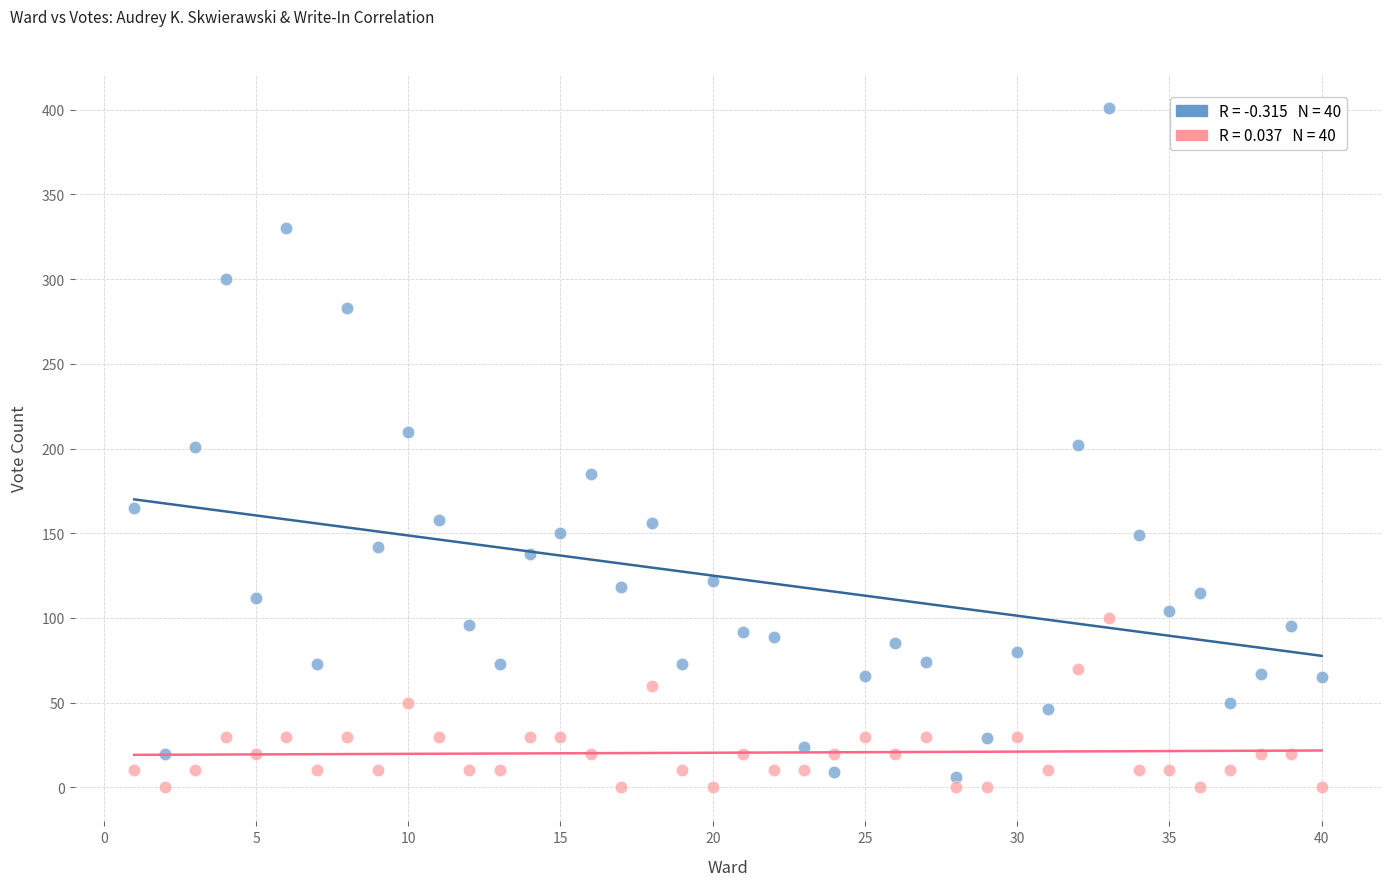

Across all data points, what is the range of X values (max minus min)?

39